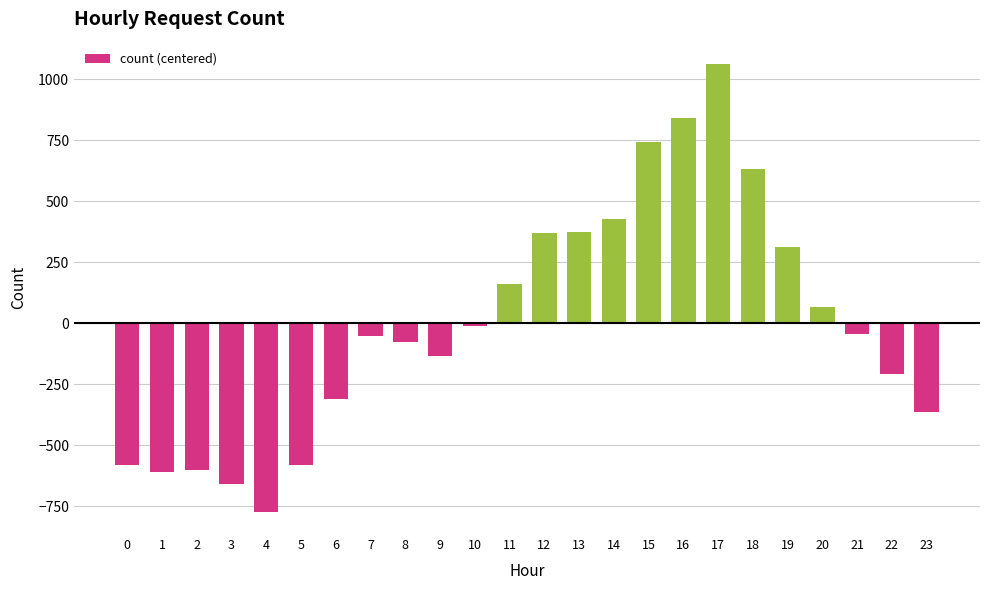

What is the maximum value shown in the chart?

1062.8